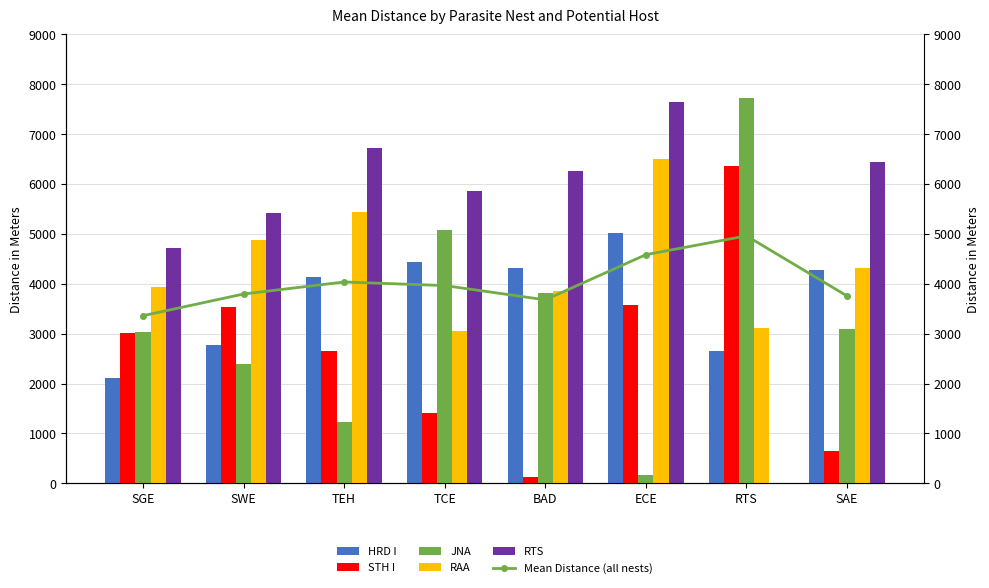

Which category has the highest value in the Mean Distance (all nests) series?

RTS